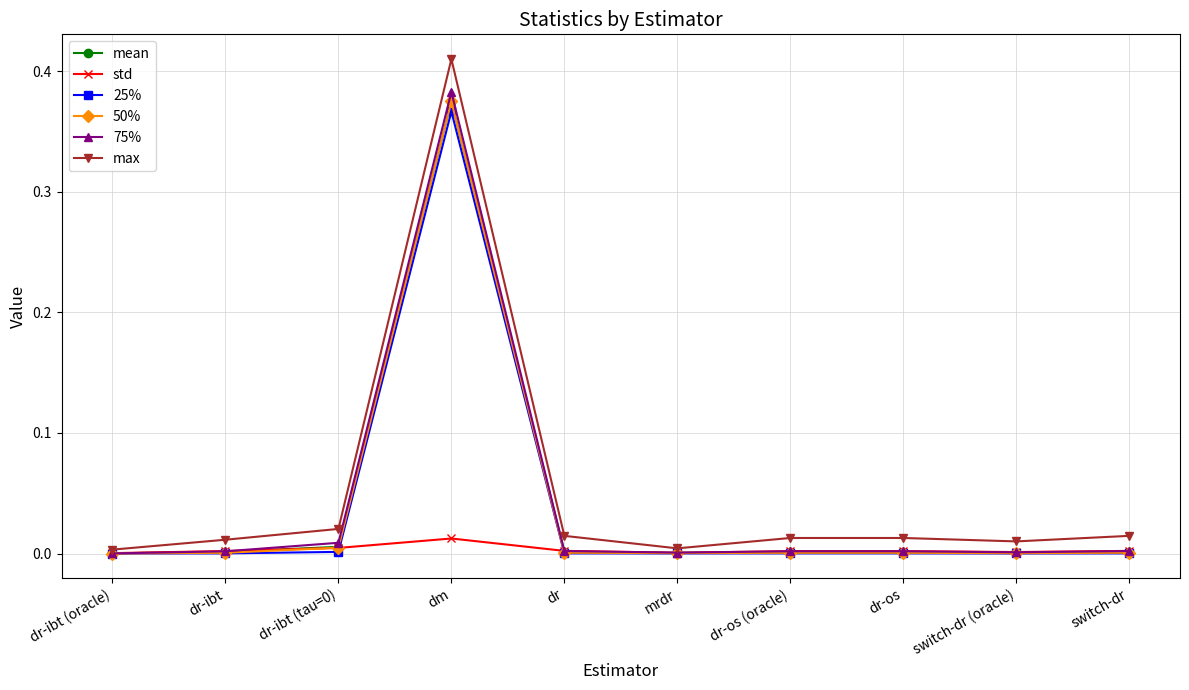

In 50%, how many points are lower than both neighbors (excluding endpoints)?

2